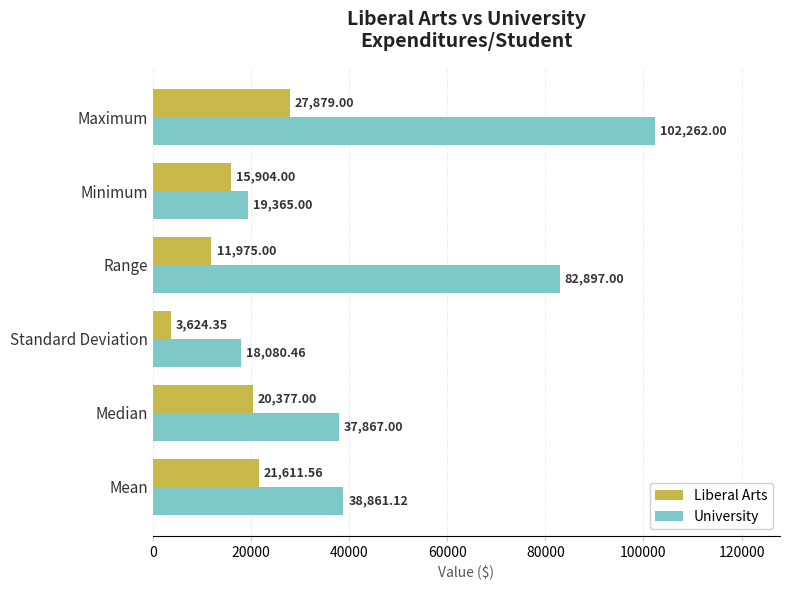

At which label does Liberal Arts reach its peak?

Maximum